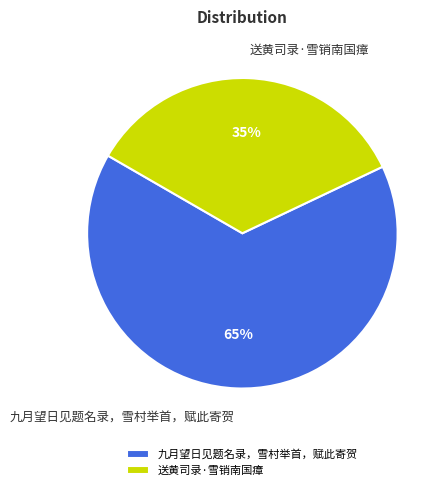

Which slice is the largest?

九月望日见题名录，雪村举首，赋此寄贺